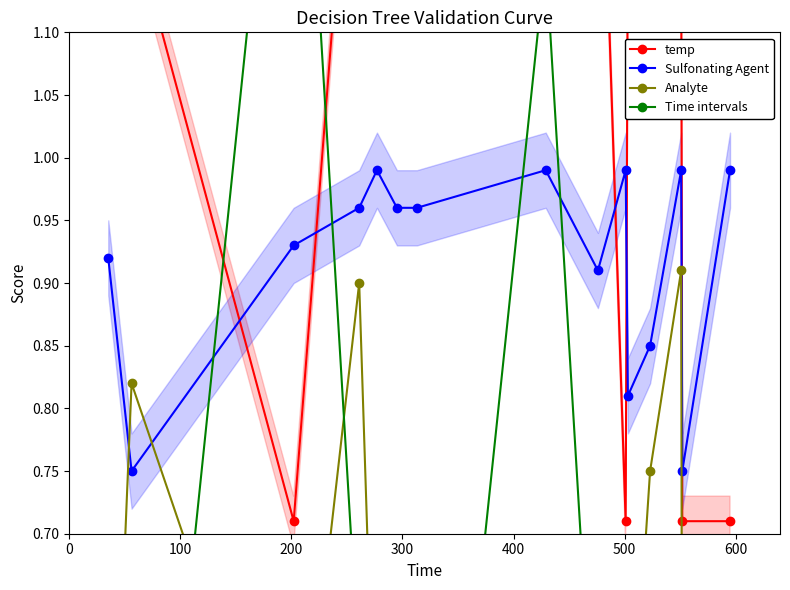

True or false: Sulfonating Agent has more than 0 interior local peaks.

True